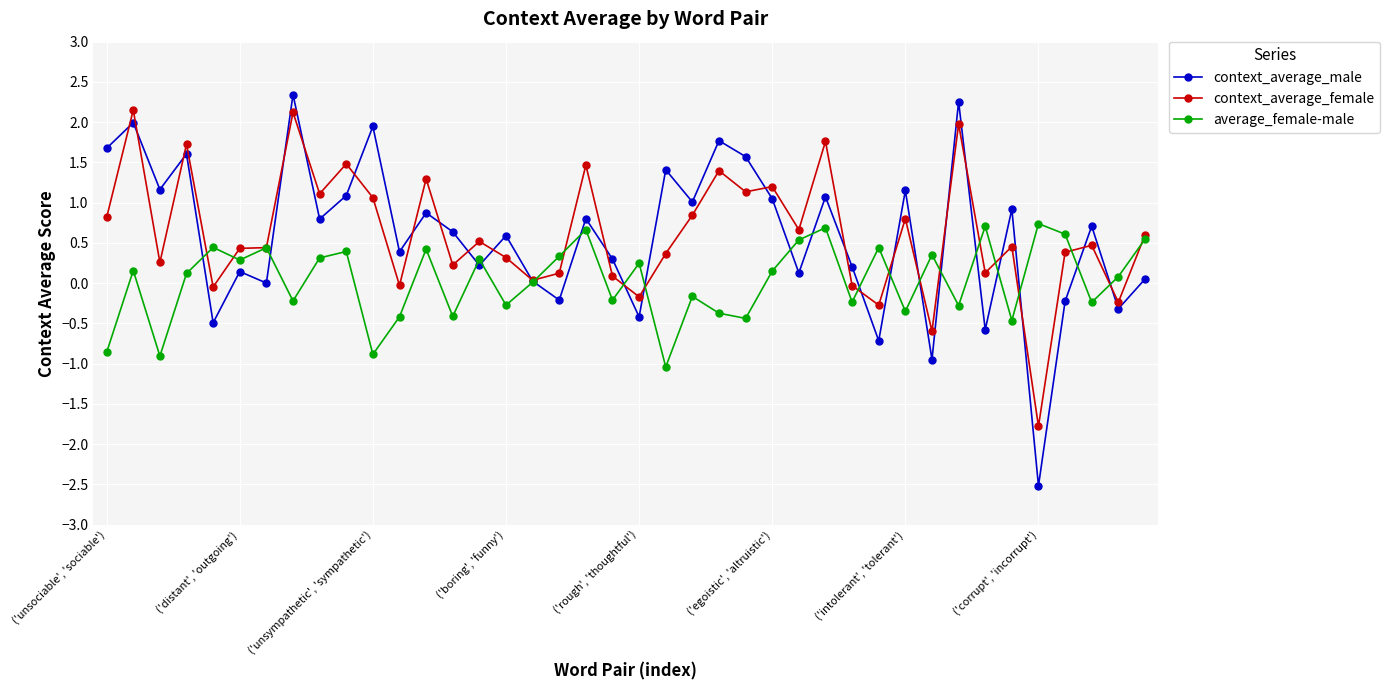

Which series has the largest range (max minus min)?

context_average_male